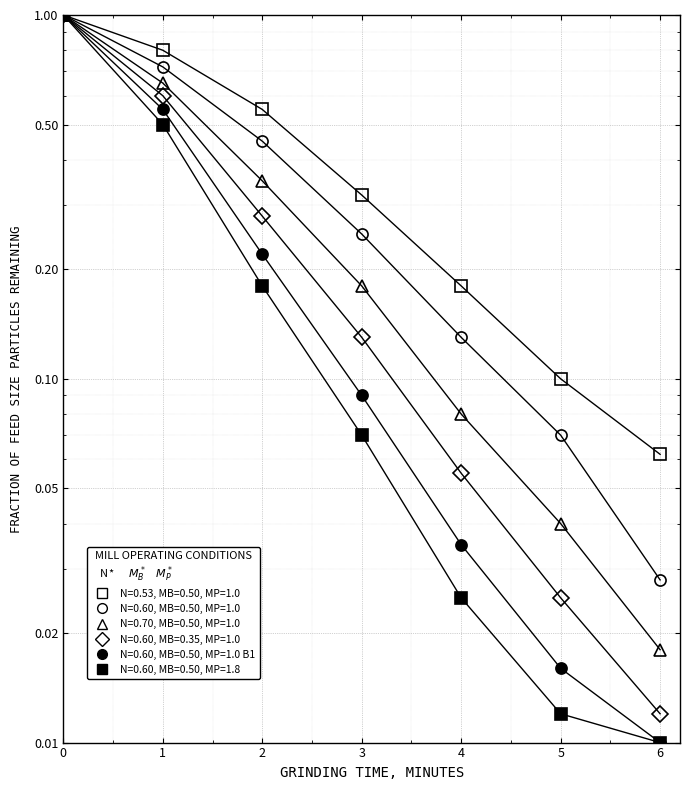

Reading left to right, list all the values displayed in this chart.

N=0.53, MB=0.50, MP=1.0 (Batch 2, sq): 1.0	0.8	0.6	0.3	0.2	0.1	0.1
N=0.60, MB=0.50, MP=1.0 (Batch 2, circ): 1.0	0.7	0.5	0.2	0.1	0.1	0.0
N=0.70, MB=0.50, MP=1.0 (Batch 2, tri): 1.0	0.7	0.3	0.2	0.1	0.0	0.0
N=0.60, MB=0.35, MP=1.0 (Batch 2, dia): 1.0	0.6	0.3	0.1	0.1	0.0	0.0
N=0.60, MB=0.50, MP=1.0 (Batch 1, filled circ): 1.0	0.6	0.2	0.1	0.0	0.0	0.0
N=0.60, MB=0.50, MP=1.8 (Batch 1, filled sq): 1.0	0.5	0.2	0.1	0.0	0.0	0.0